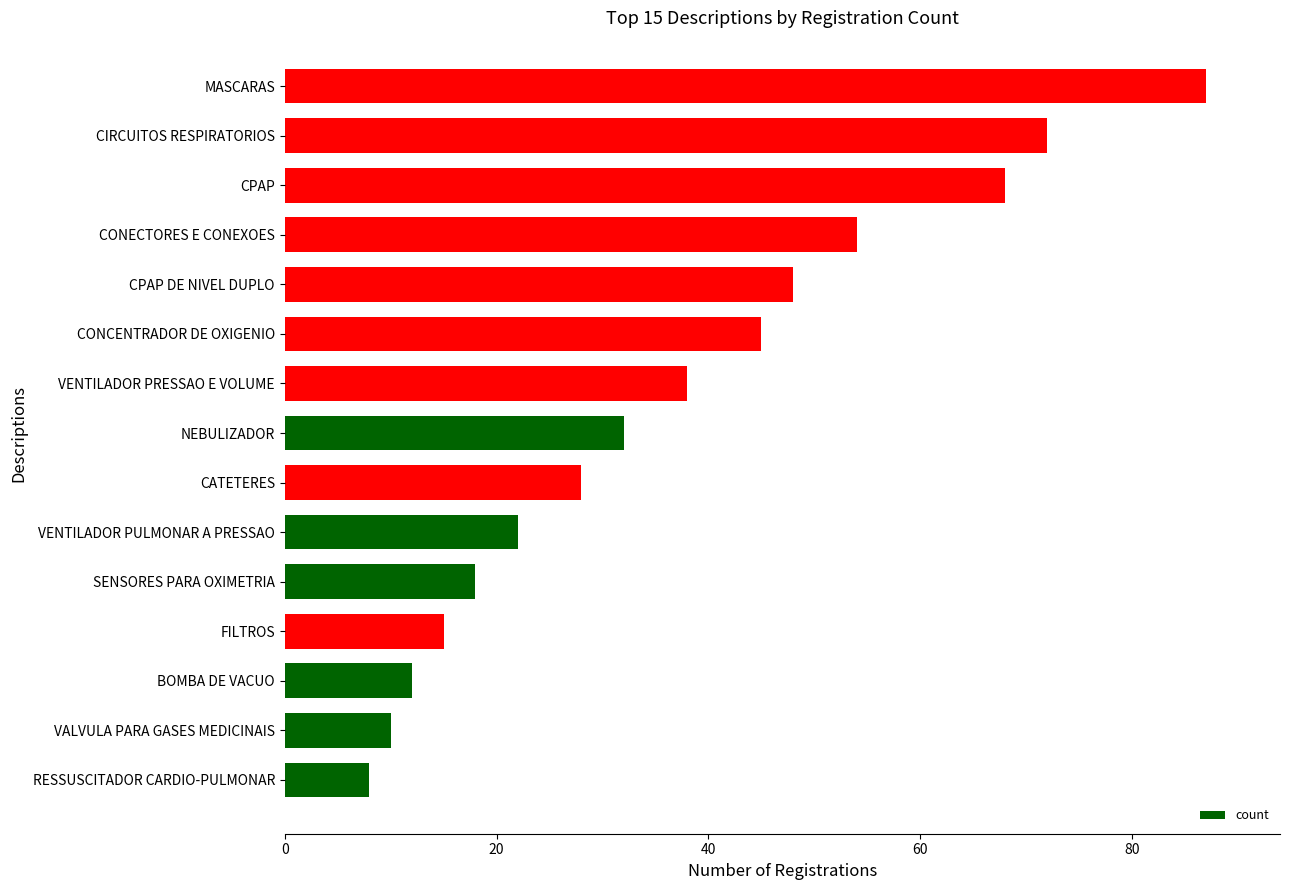

Which label corresponds to the largest value in the chart?

MASCARAS